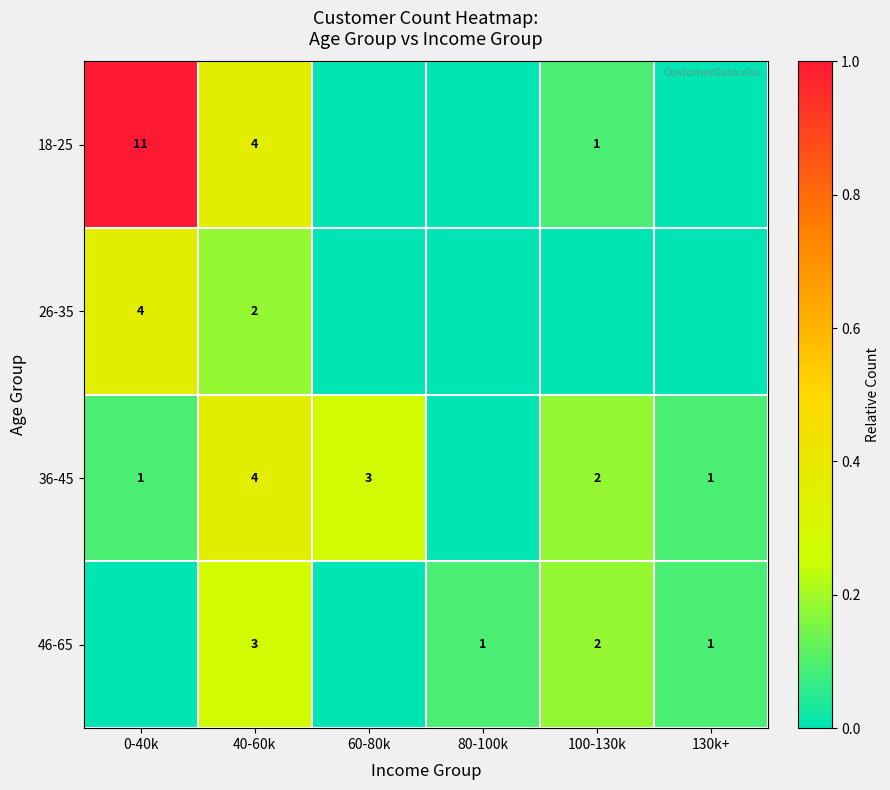

True or false: 36-45 has a value of 3 at 60-80k.

True